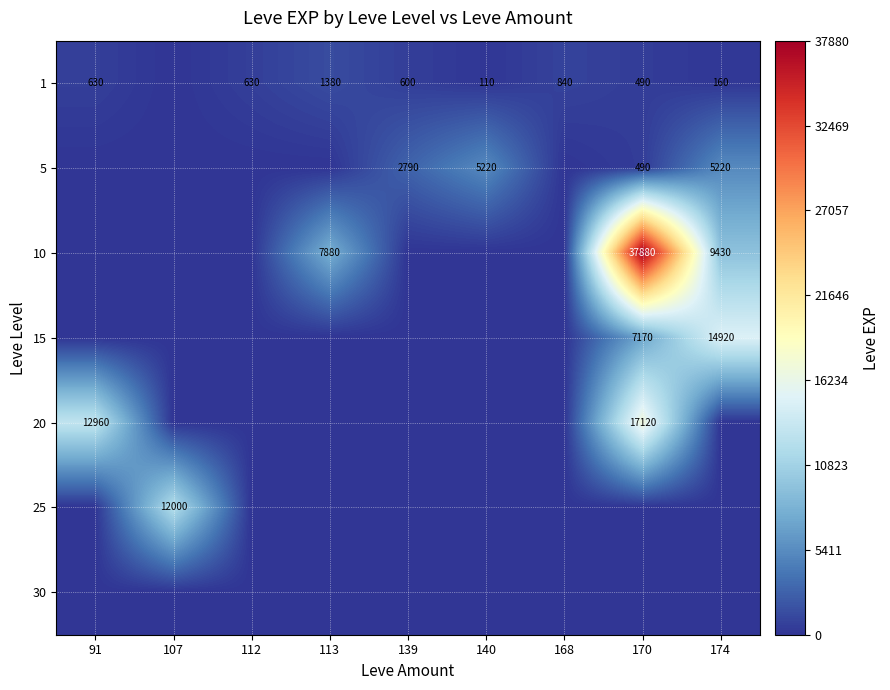

What is the sum of the 1 values at 113 and 170?

1870